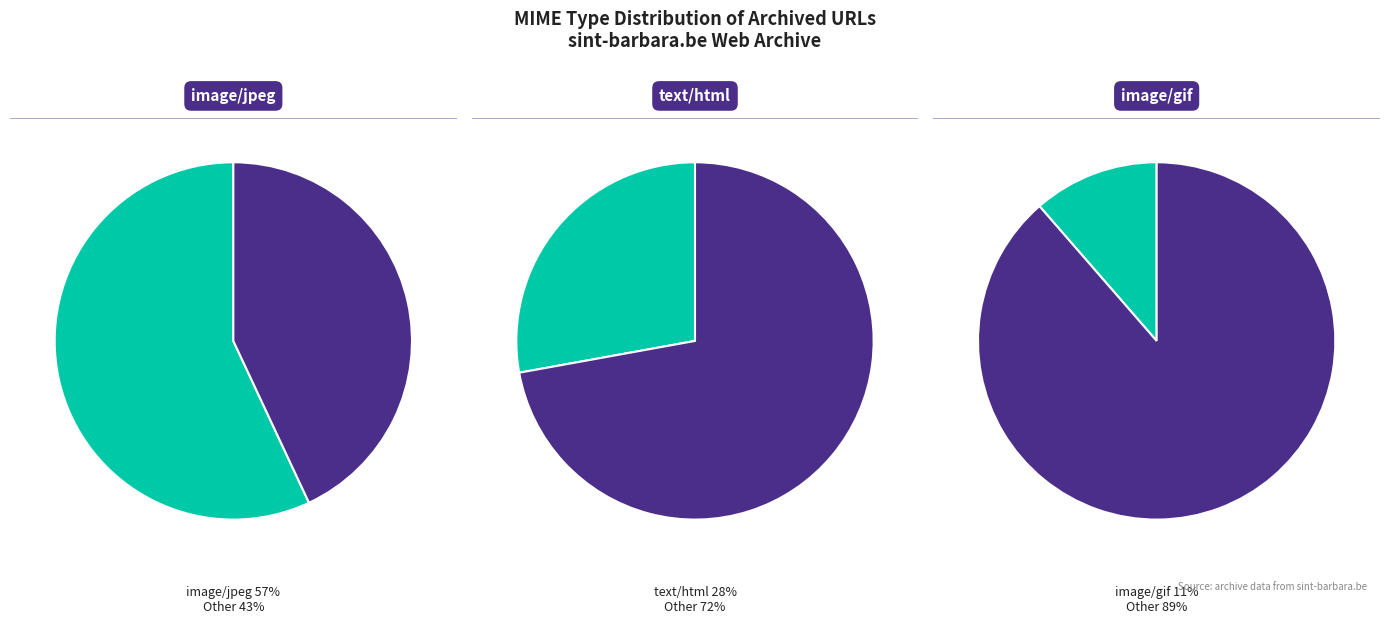

To the nearest percent, what is the combined percentage of text/html and application/x-shockwave-flash?

29%